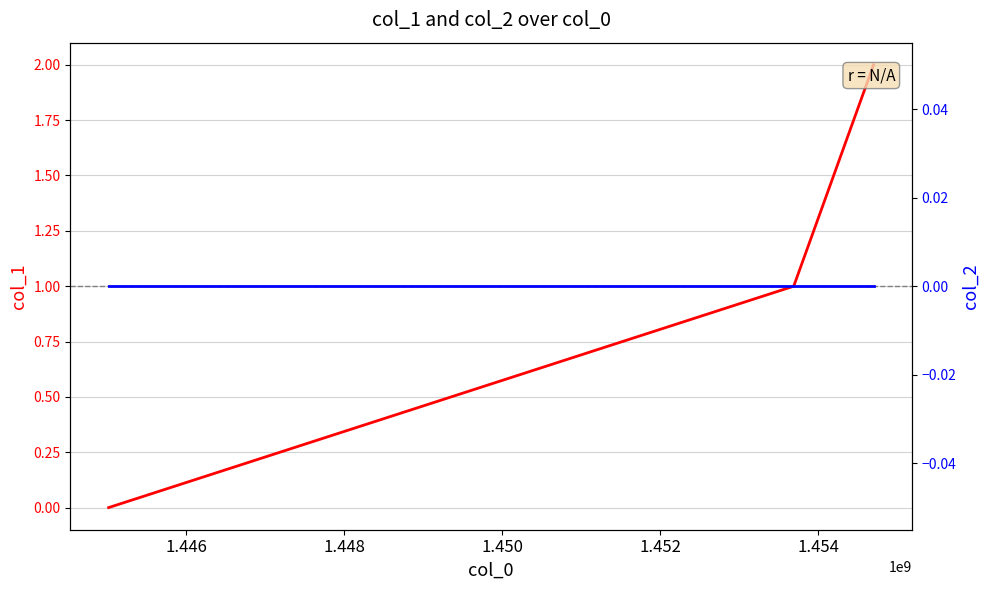

Reading right to left, extract all data points from this chart.

col_1: 2	1	0
col_2: 0	0	0